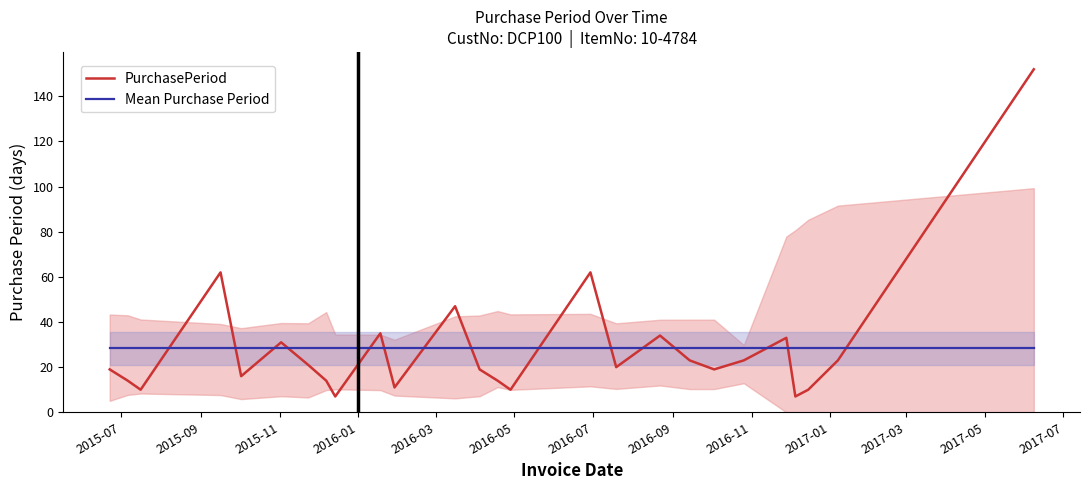

What is the value of the PurchasePeriod point at the 5th from the left?

16.0